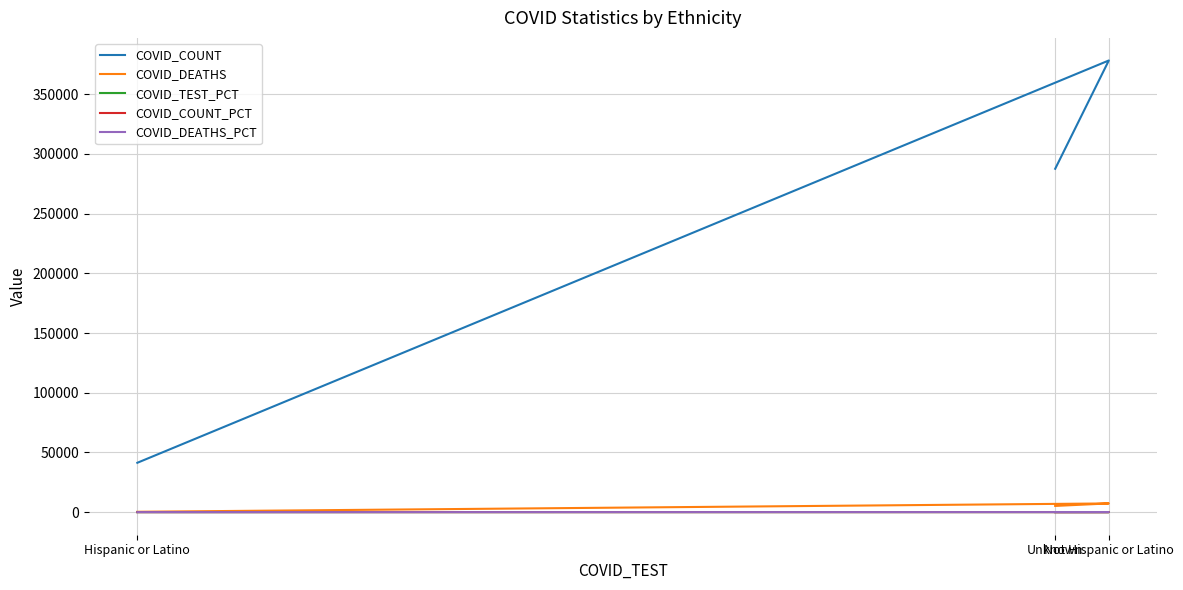

What is the maximum value shown in the chart?

378232.0